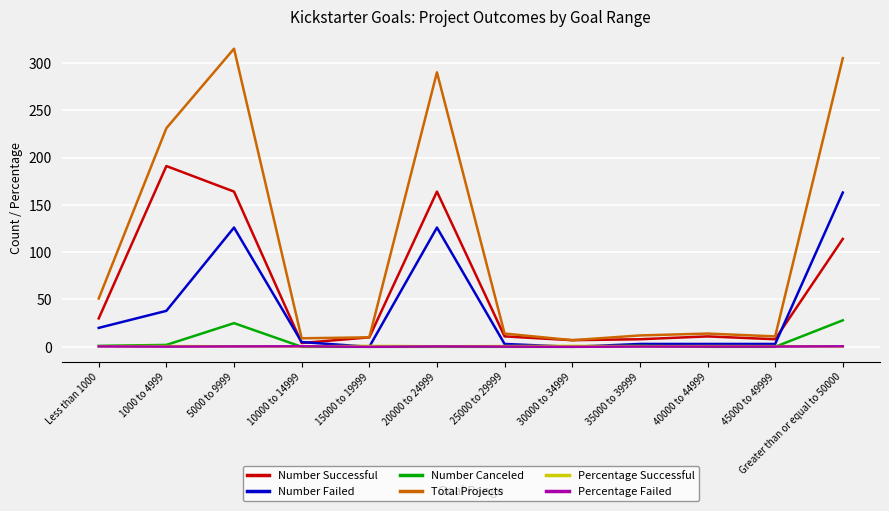

Which series has the largest range (max minus min)?

Total Projects